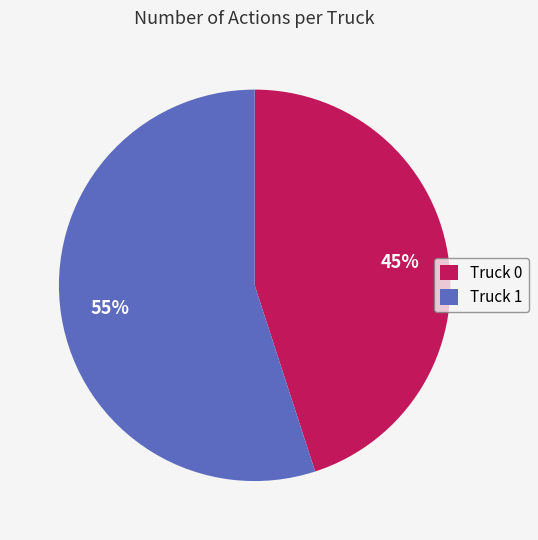

To the nearest percent, what portion does Truck 1 represent?

55%